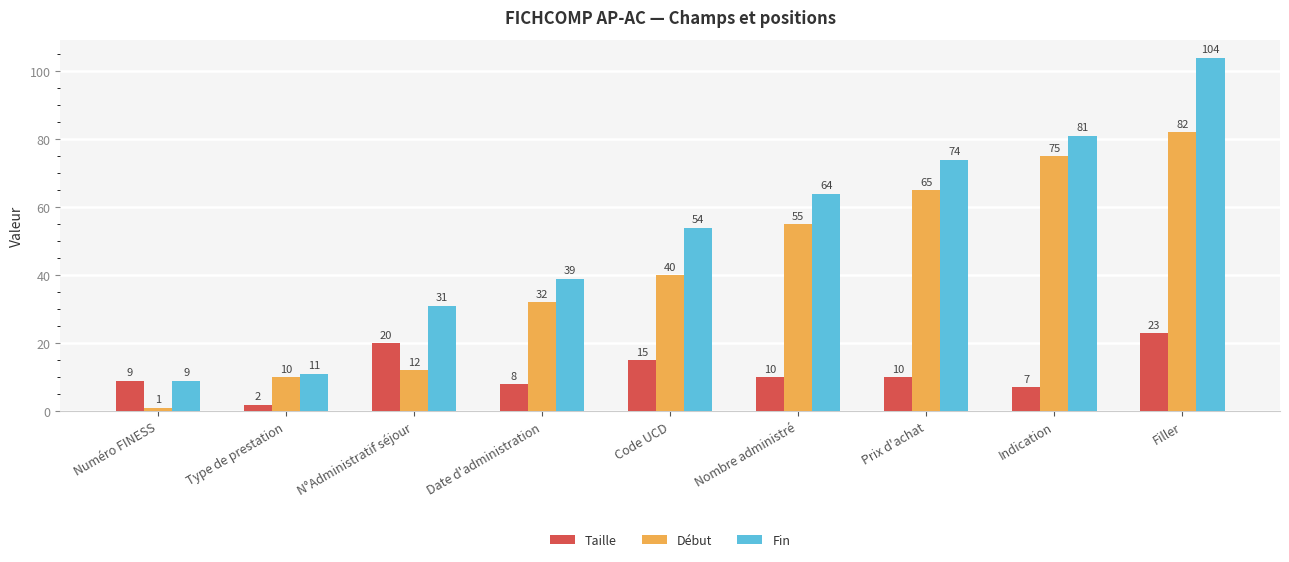

True or false: Fin has a value of 40 at Prix d'achat.

False